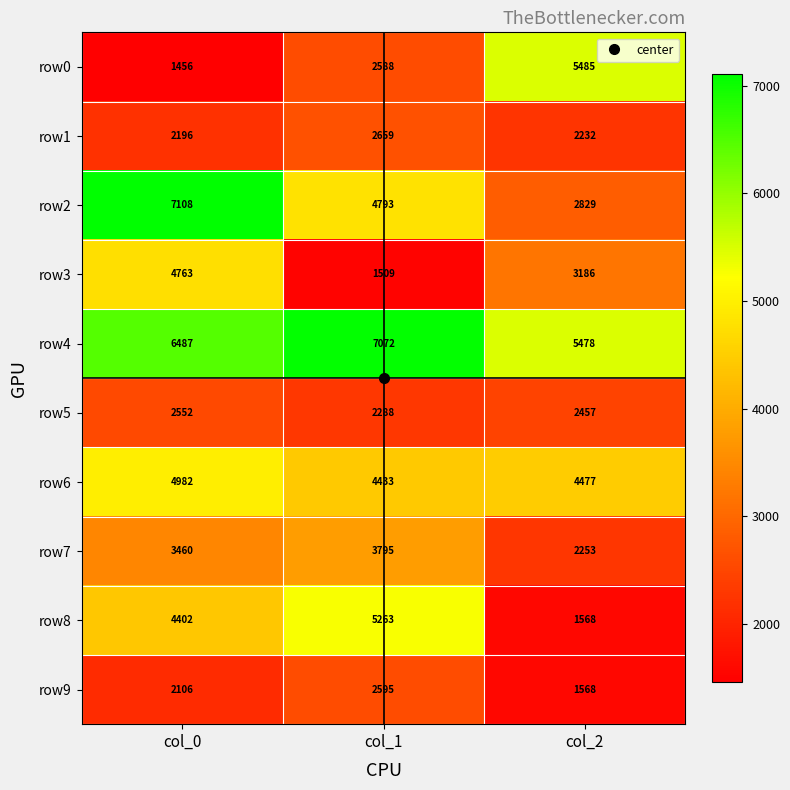

How many distinct data groups are displayed?

10